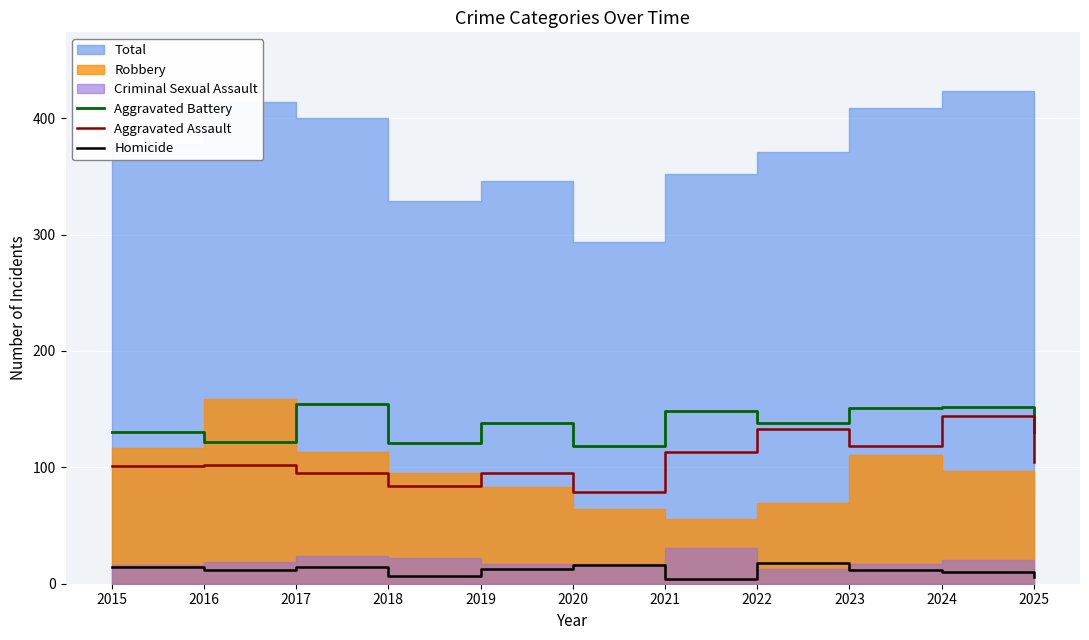

Is it true that Aggravated Assault equals 131 at 2020?

False